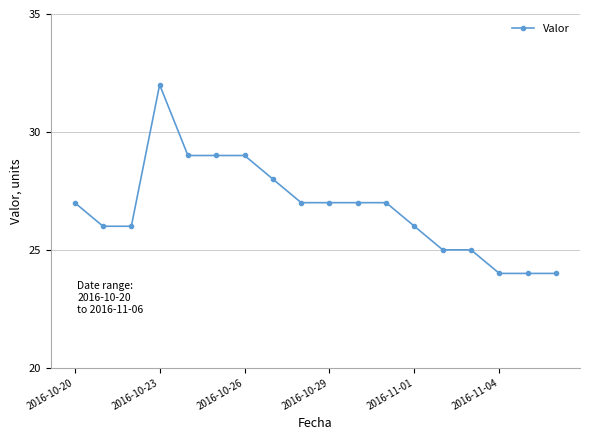

What is the value of the 9th point from the left?

27